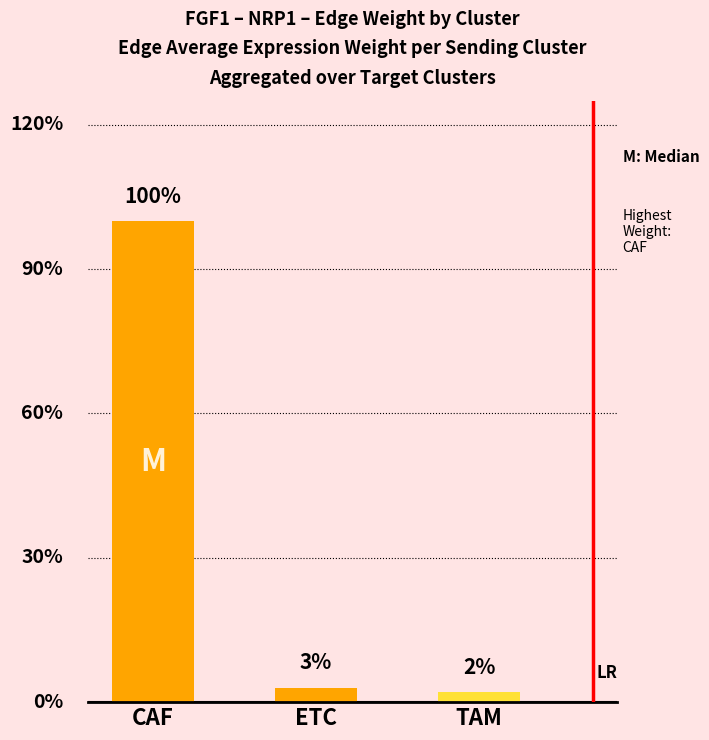

What is the approximate value at CAF?

0.2